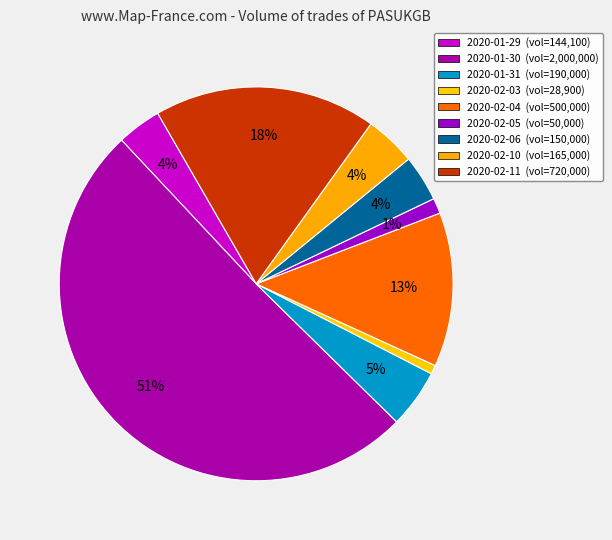

The 2020-02-11 slice represents 28% of the pie. True or false?

False